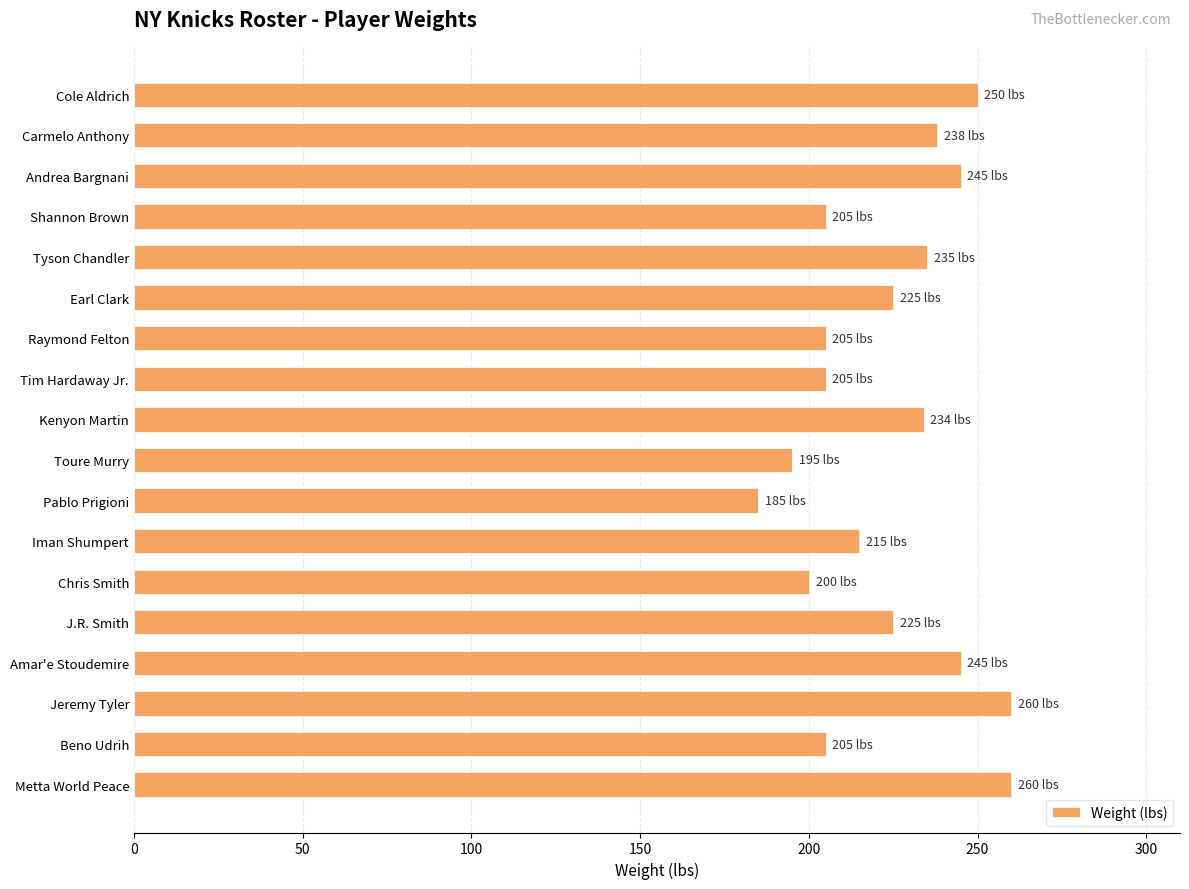

What is the value of the 15th bar from the top?

245